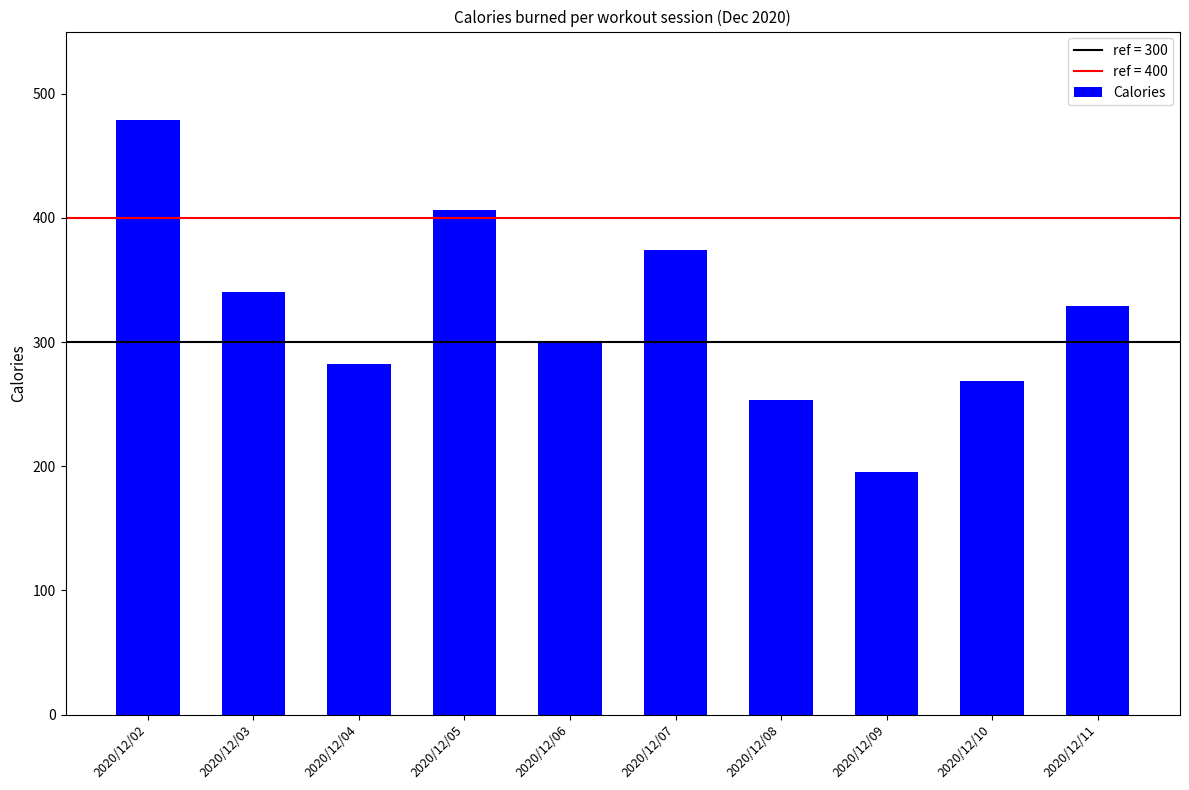

What is the smallest value displayed?

195.1